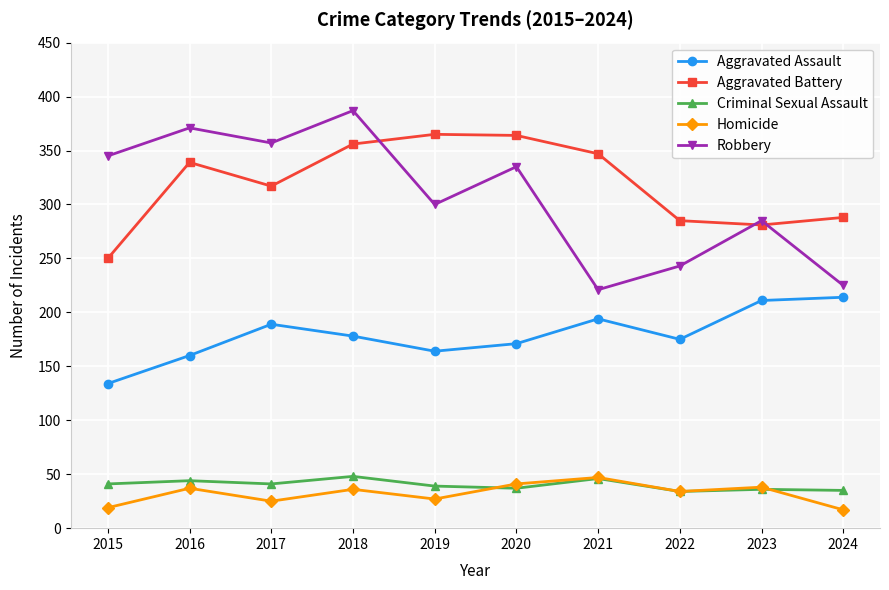

Does the chart have visible grid lines?

Yes